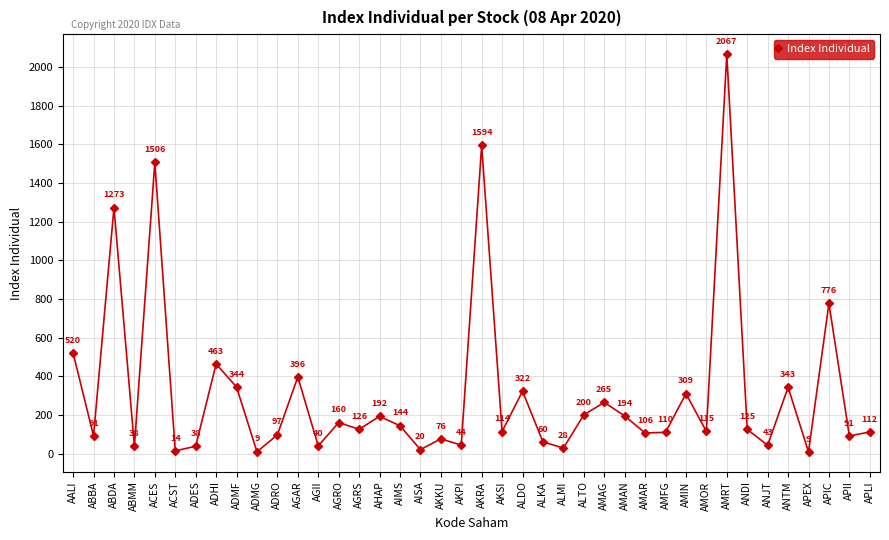

True or false: the data shows 192.3 at AHAP.

True